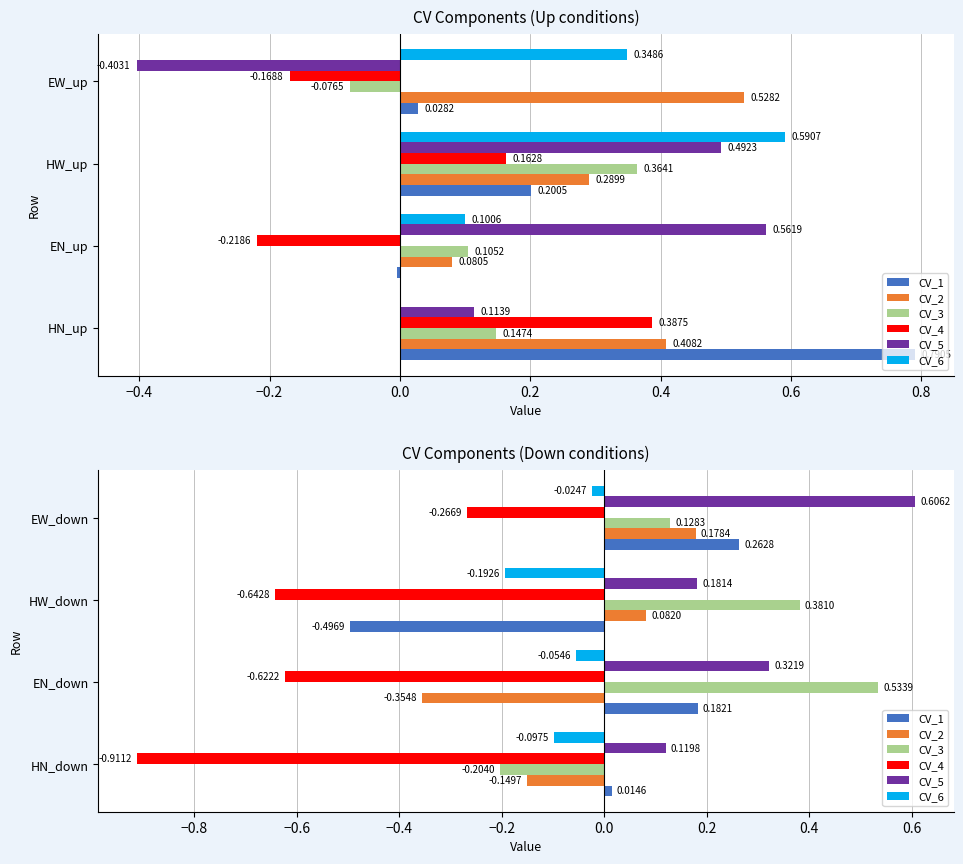

What position from the right is EW_down?

1